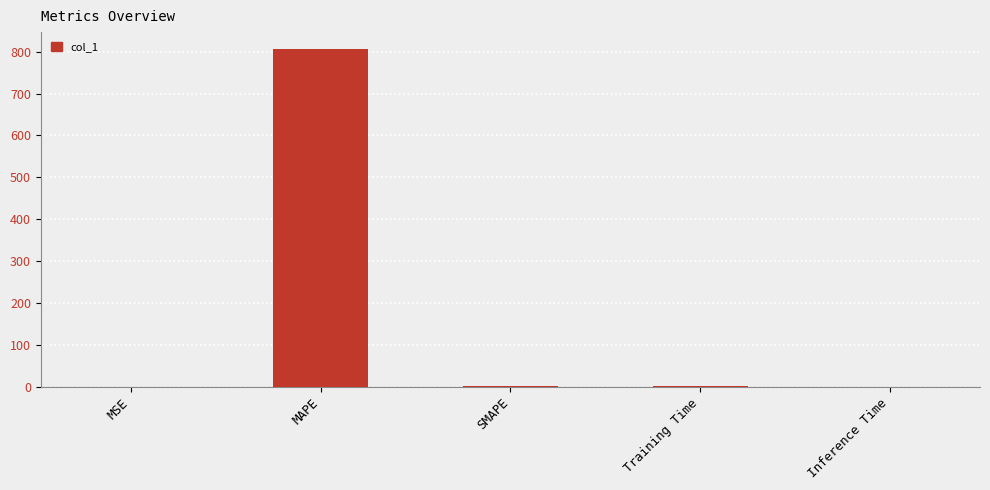

The chart shows a value of 0.0 at Inference Time. True or false?

True